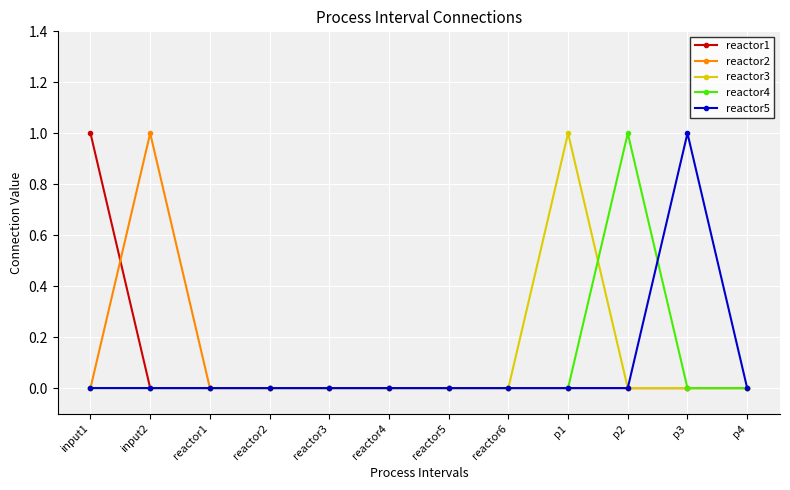

At which label does reactor2 reach its peak?

input2